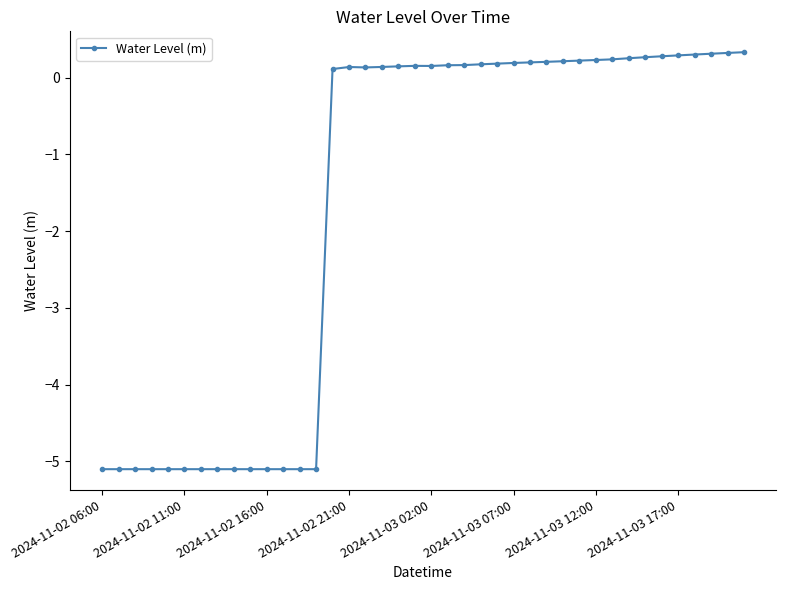

What is the greatest value displayed?

0.3